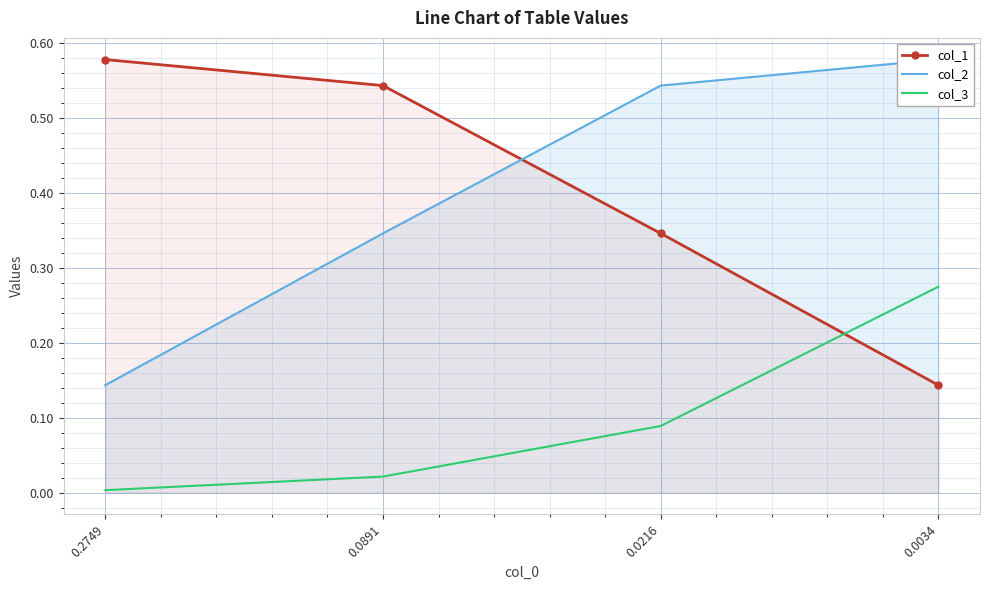

At how many categories does at least one series exceed 0?

4